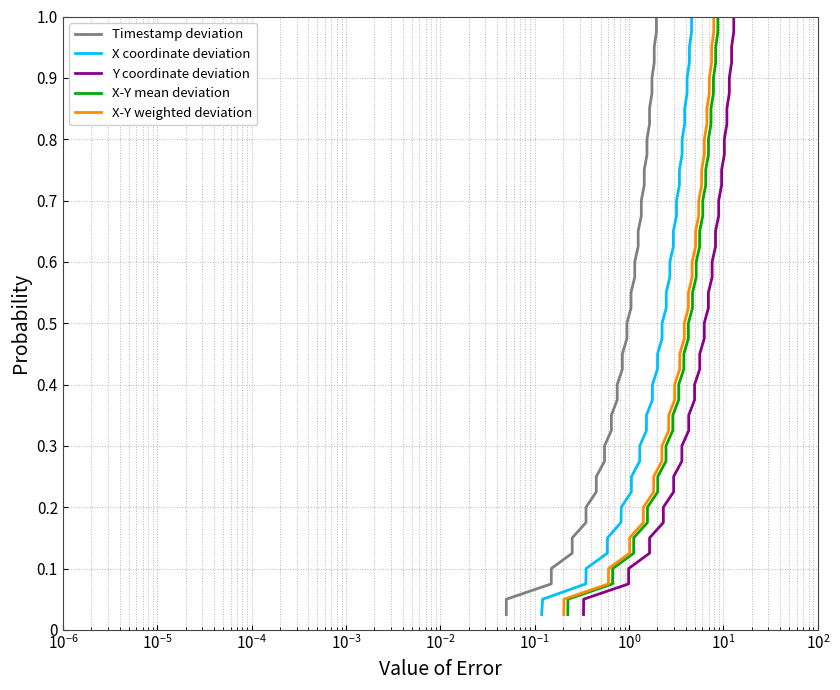

Does the chart have visible grid lines?

Yes